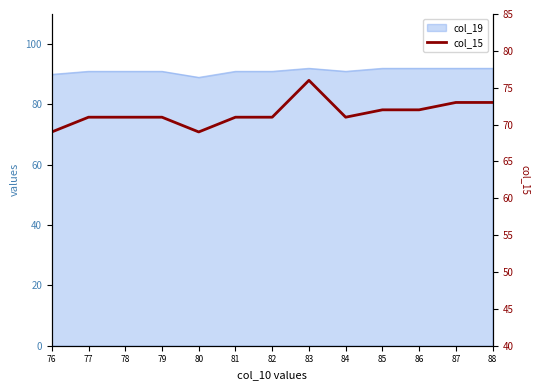

Reading left to right, list all the values displayed in this chart.

69	71	71	71	69	71	71	76	71	72	72	73	73